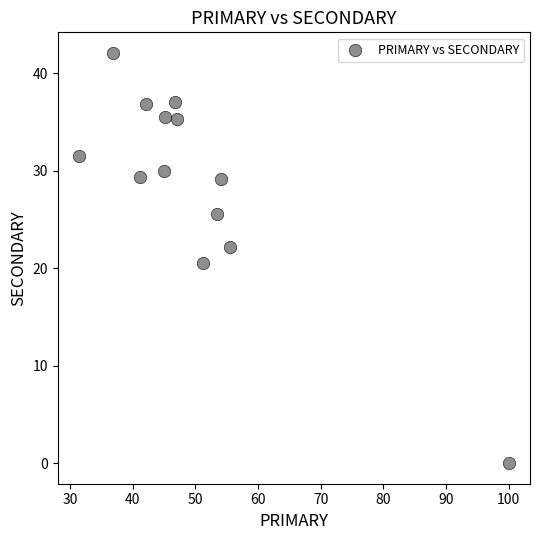

What Y value in the scatter plot is closest to 21?

20.5